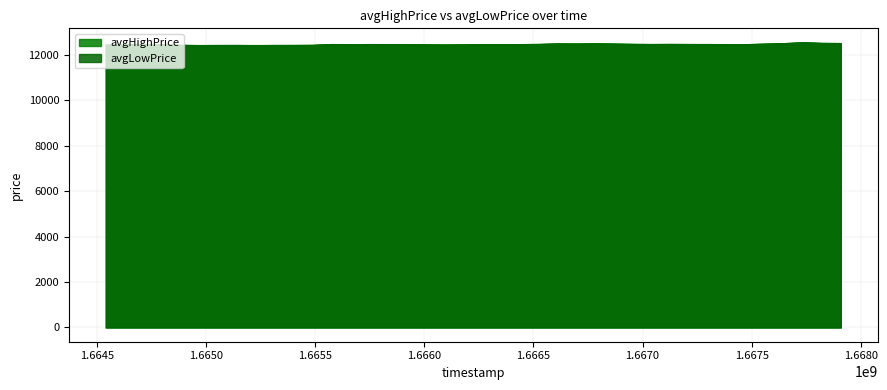

Reading left to right, list all the values displayed in this chart.

avgHighPrice: 12437	12452	12455	12448	12431	12420	12423	12424	12421	12421	12425	12429	12464	12460	12462	12462	12462	12451	12442	12447	12458	12456	12458	12469	12489	12489	12500	12487	12472	12466	12470	12464	12465	12460	12459	12472	12502	12542	12518	12510
avgLowPrice: 12424	12446	12449	12445	12422	12416	12420	12420	12414	12423	12420	12425	12462	12454	12463	12460	12454	12444	12439	12446	12457	12457	12462	12467	12490	12479	12490	12476	12467	12462	12465	12464	12460	12458	12458	12486	12504	12541	12507	12505